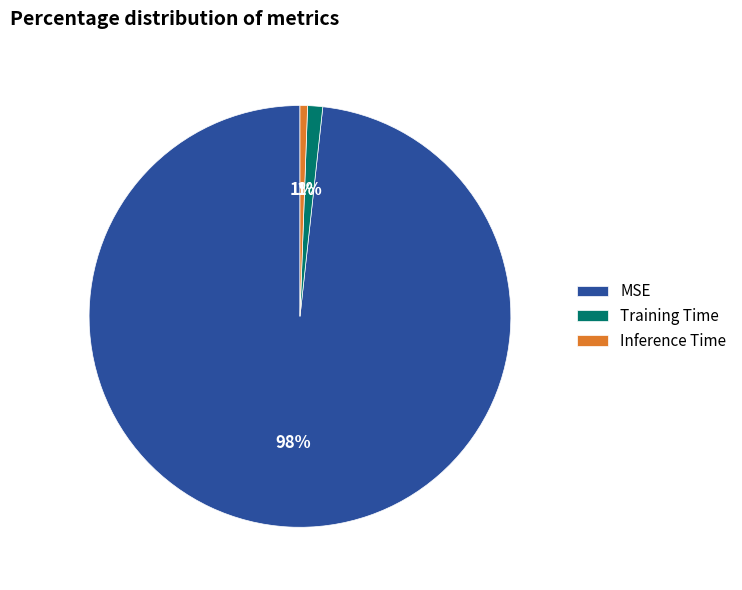

How many segments does this pie chart have?

3